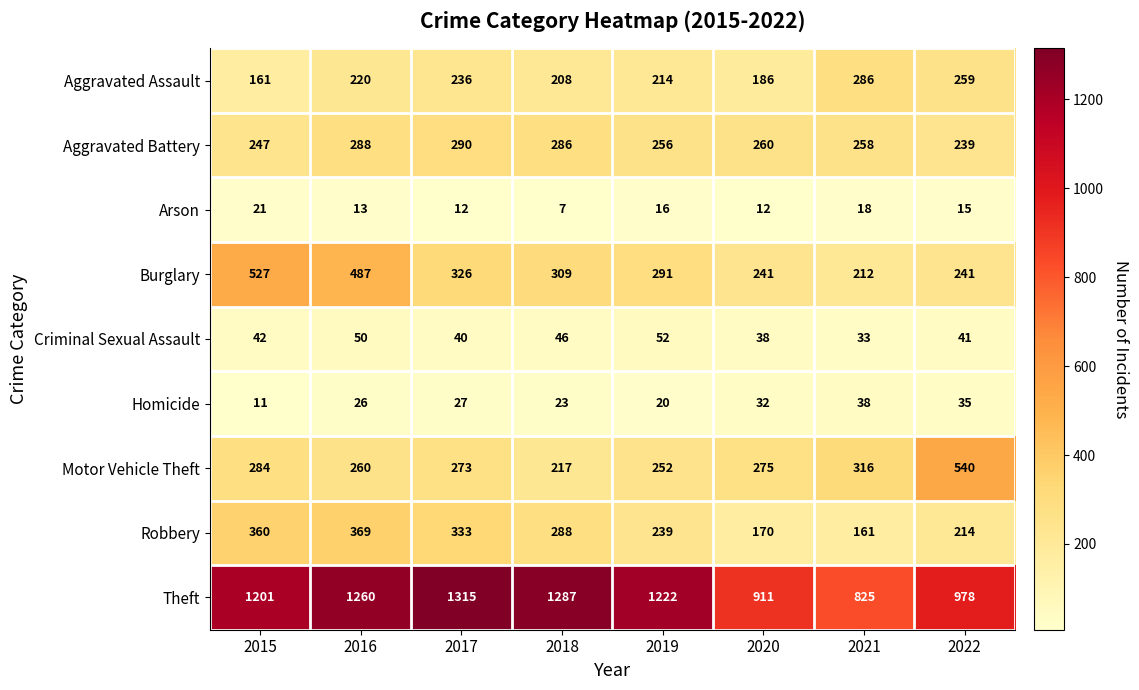

How many categories are shown in the chart?

8